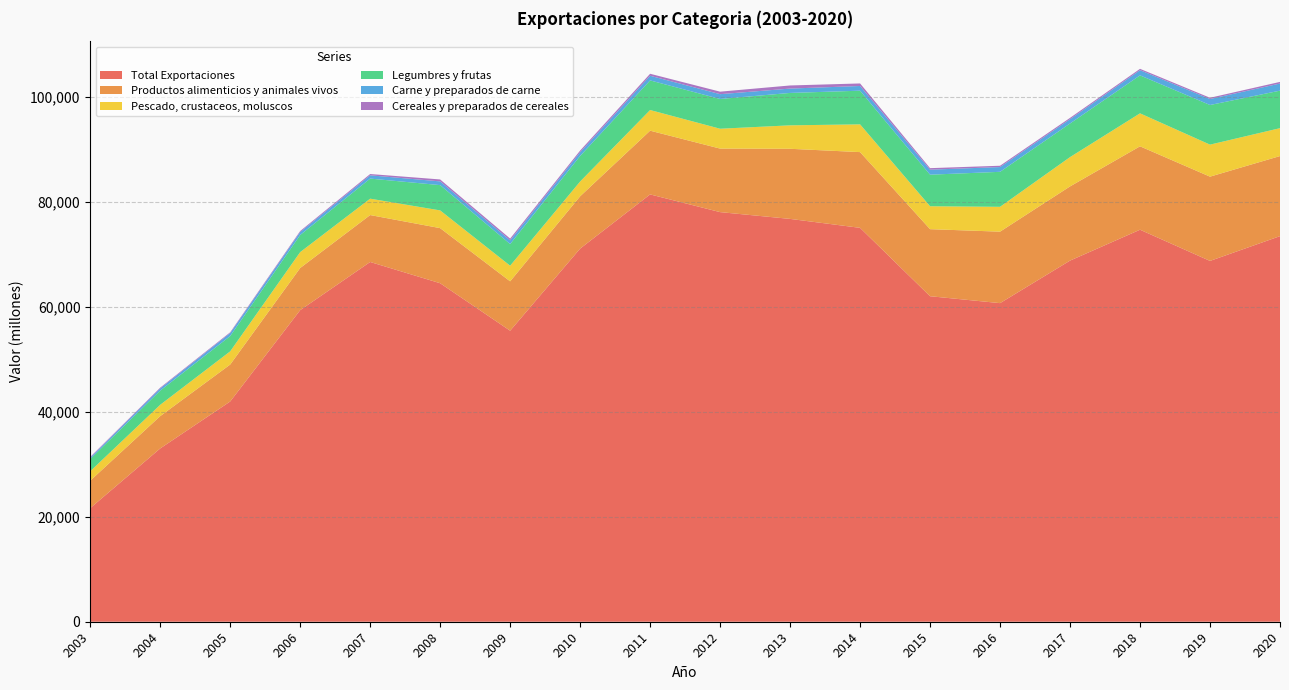

Reading left to right, extract all data points from this chart.

Total Exportaciones: 21651	33025	41974	59380	68561	64510	55463	71109	81438	78063	76770	75065	62035	60718	68823	74708	68763	73485
Productos alimenticios y animales vivos: 5226	6157	7038	8029	8942	10501	9408	9966	12143	12107	13361	14433	12778	13620	14139	15895	16059	15262
Pescado, crustaceos, moluscos: 1800	2159	2518	3032	3121	3380	2981	2820	3938	3785	4471	5290	4368	4737	5586	6286	6102	5316
Legumbres y frutas: 2328	2702	2914	3259	3828	4817	4127	4870	5644	5669	6175	6415	6016	6666	6408	7234	7553	7149
Carne y preparados de carne: 263	423	568	569	622	711	699	712	885	916	829	899	953	910	819	992	1139	1356
Cereales y preparados de cereales: 134	144	149	188	248	368	342	313	380	478	593	482	290	250	247	255	240	311